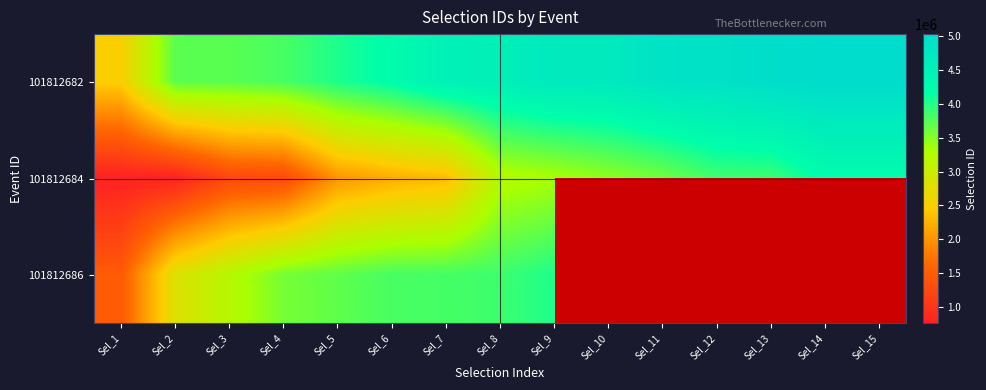

The value of 101812684 at Sel_1 is 759136.0. True or false?

True